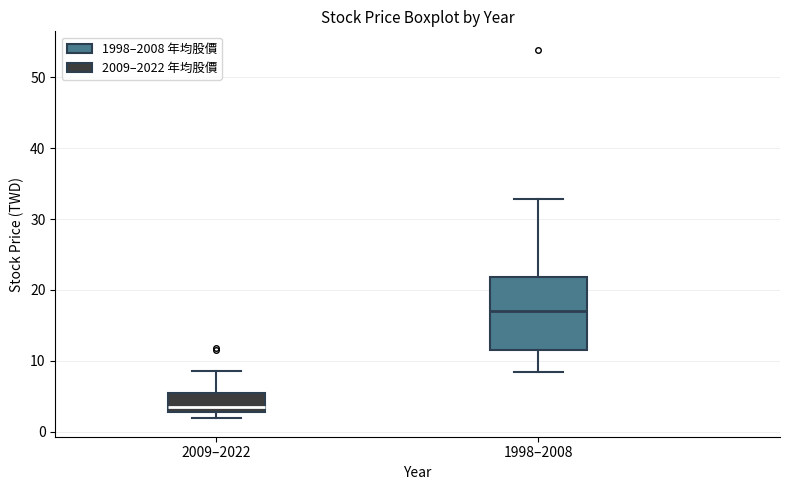

Which box has the lowest median line?

2009–2022